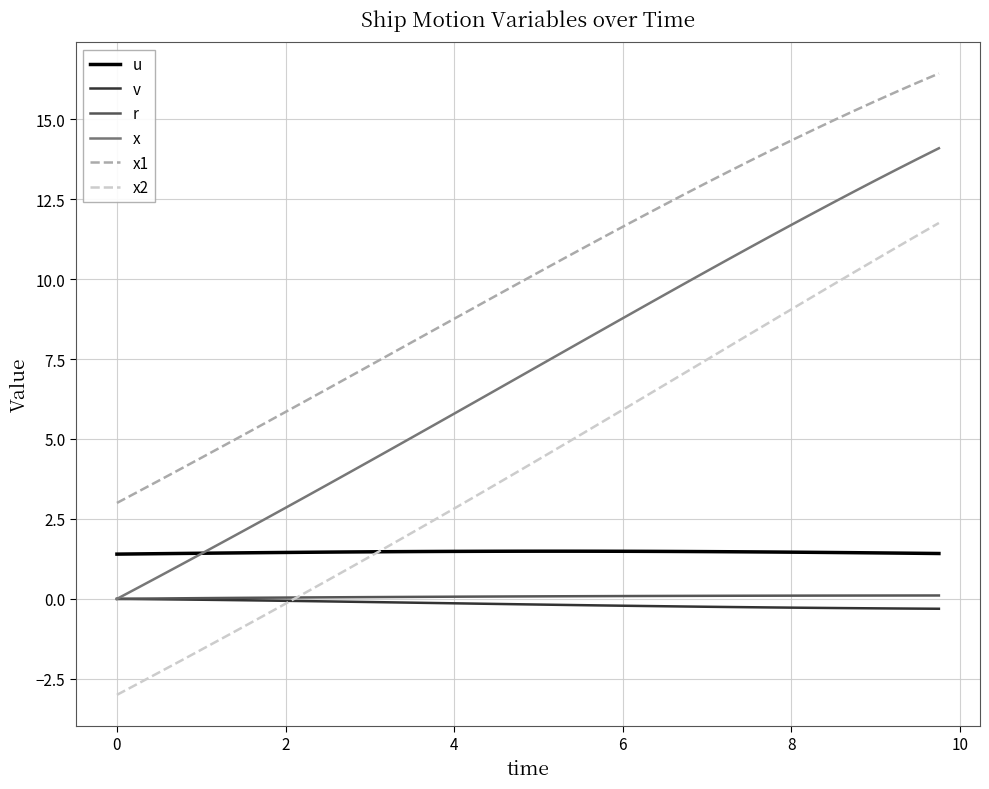

True or false: x2 and x1 intersect in this chart.

False